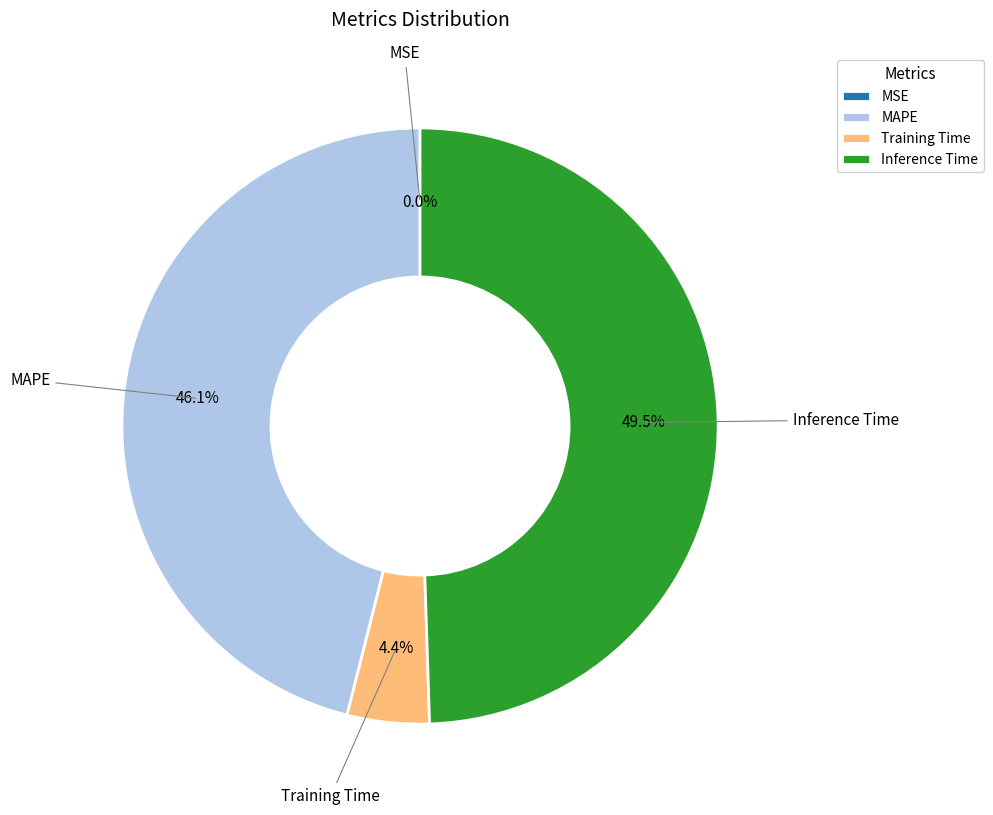

Is Training Time the majority of the pie?

No